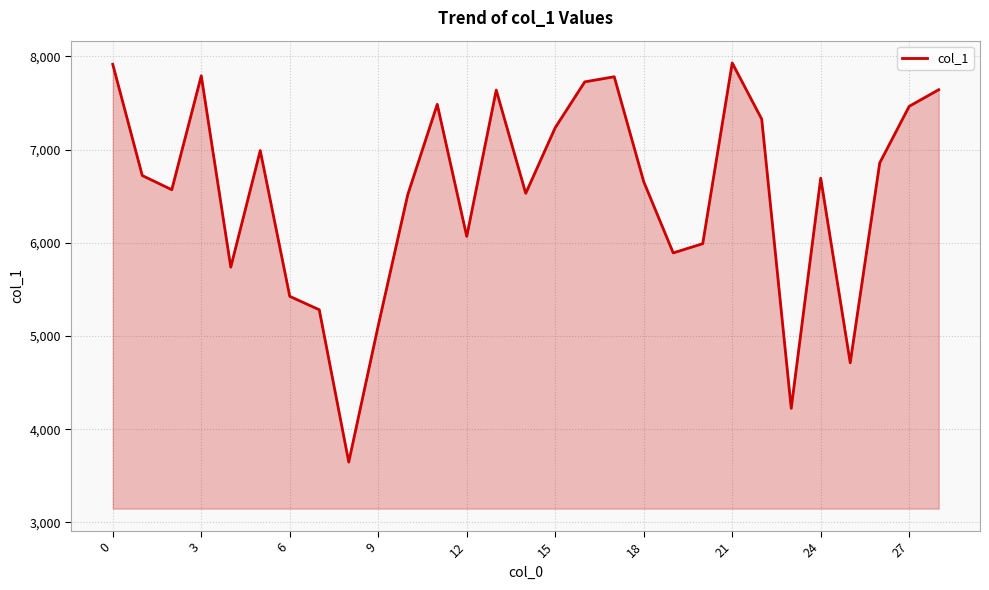

What is the greatest value displayed?

7929